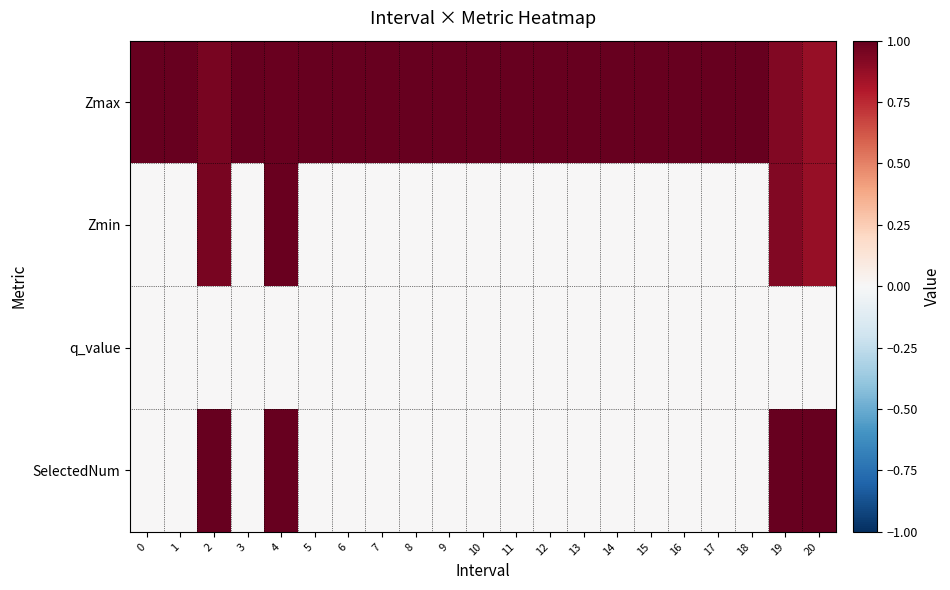

Reading right to left, what are all the values shown in this chart?

Zmax: 20=0.9	19=0.9	18=1.0	17=1.0	16=1.0	15=1.0	14=1.0	13=1.0	12=1.0	11=1.0	10=1.0	9=1.0	8=1.0	7=1.0	6=1.0	5=1.0	4=1.0	3=1.0	2=1.0	1=1.0	0=1.0
Zmin: 20=0.9	19=0.9	18=0.0	17=0.0	16=0.0	15=0.0	14=0.0	13=0.0	12=0.0	11=0.0	10=0.0	9=0.0	8=0.0	7=0.0	6=0.0	5=0.0	4=1.0	3=0.0	2=1.0	1=0.0	0=0.0
q_value: 20=-0.0	19=-0.0	18=0.0	17=0.0	16=0.0	15=0.0	14=0.0	13=0.0	12=0.0	11=0.0	10=0.0	9=0.0	8=0.0	7=0.0	6=0.0	5=0.0	4=-0.0	3=0.0	2=-0.0	1=0.0	0=0.0
SelectedNum: 20=1.0	19=1.0	18=0.0	17=0.0	16=0.0	15=0.0	14=0.0	13=0.0	12=0.0	11=0.0	10=0.0	9=0.0	8=0.0	7=0.0	6=0.0	5=0.0	4=1.0	3=0.0	2=1.0	1=0.0	0=0.0